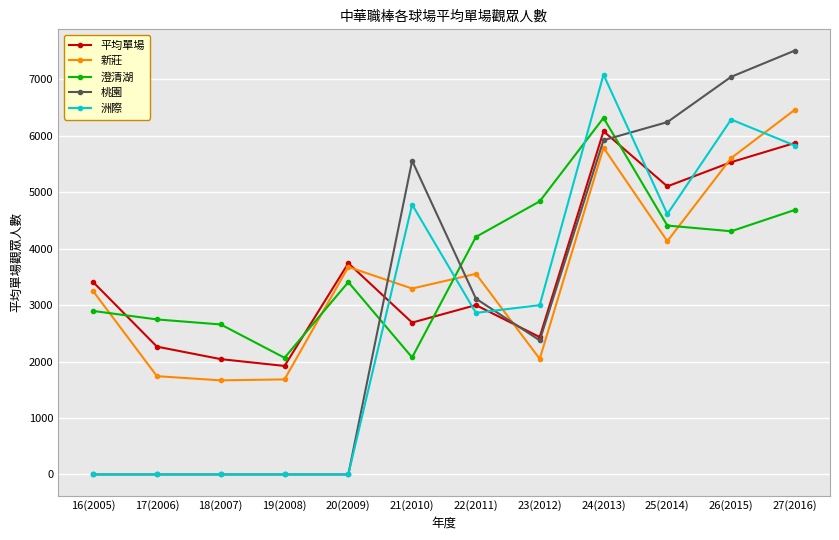

Between 18(2007) and 24(2013), which series saw the biggest shift?

洲際